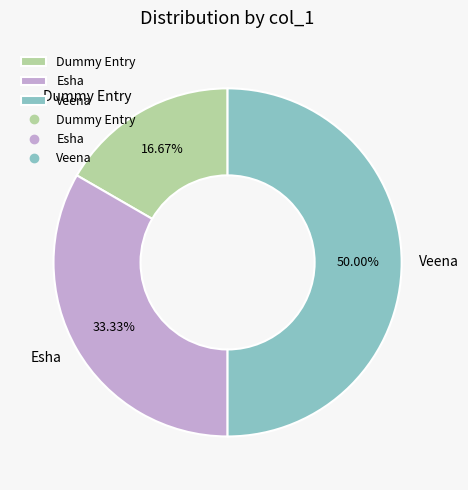

To the nearest percent, what portion does Dummy Entry represent?

17%